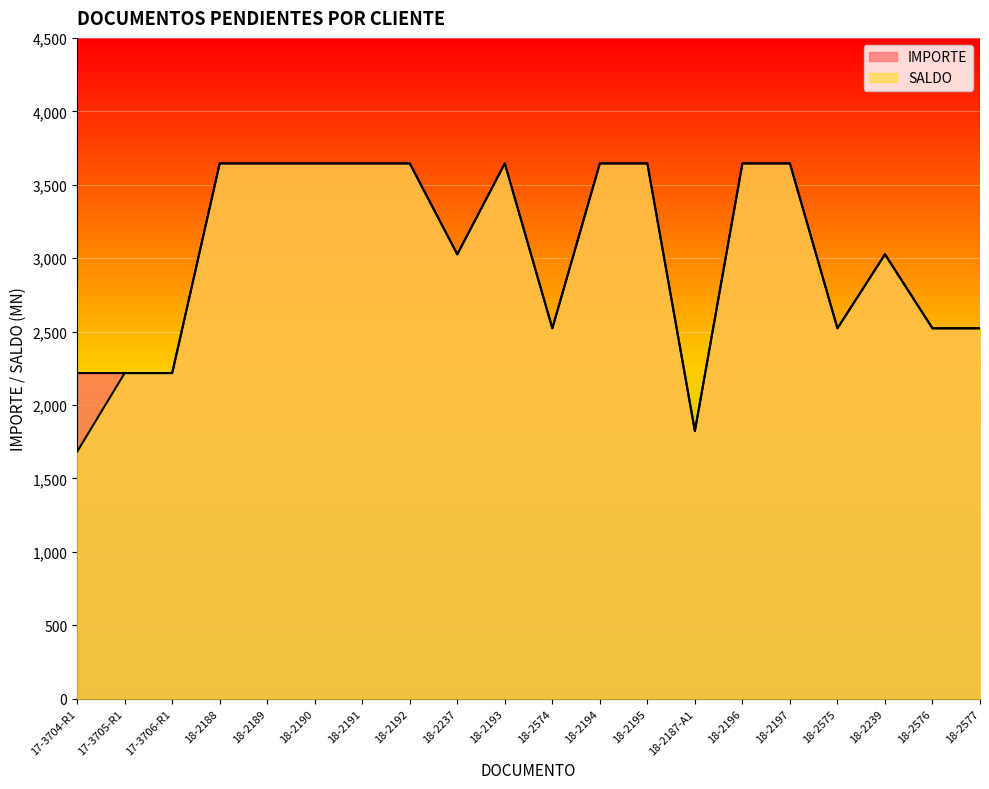

List the series in order of their overall mean, lowest first.

SALDO, IMPORTE